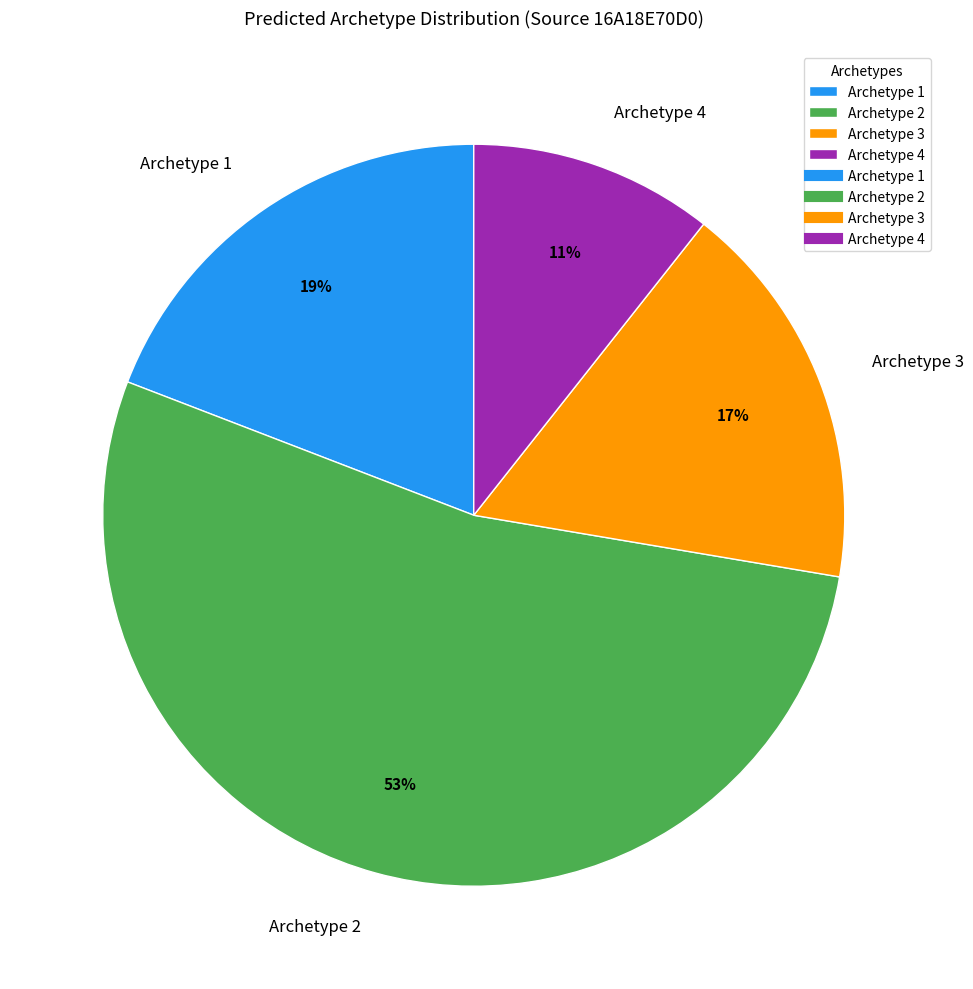

What is the majority slice?

Archetype 2